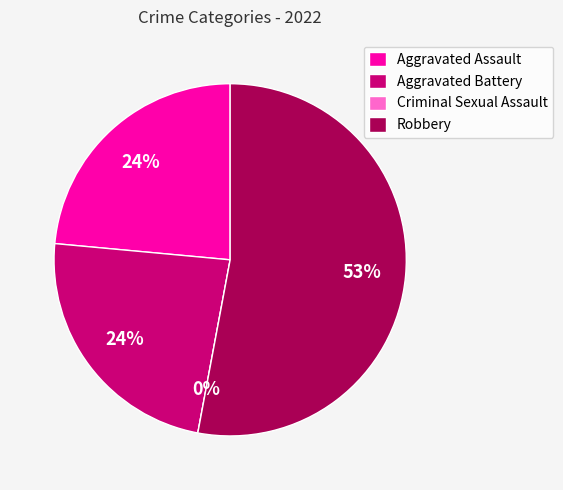

Which has a higher value, Criminal Sexual Assault or Robbery?

Robbery